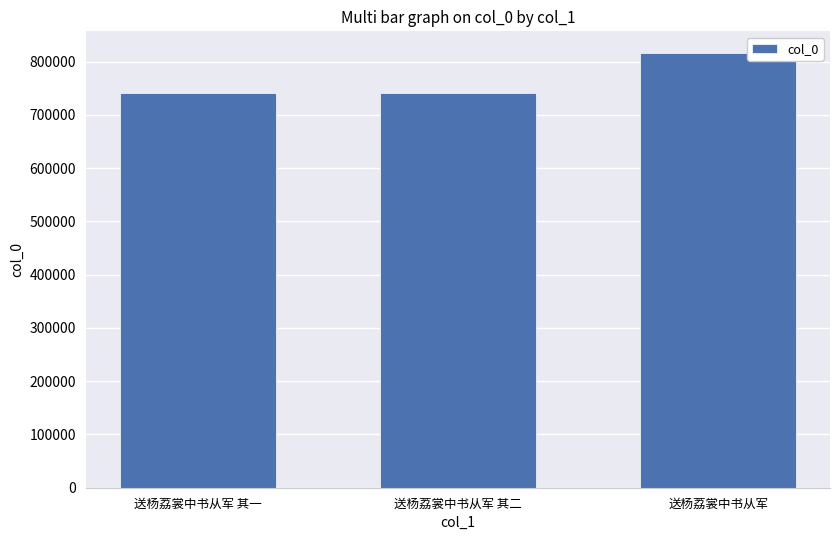

The value at 送杨荔裳中书从军 其一 is 741970. True or false?

True